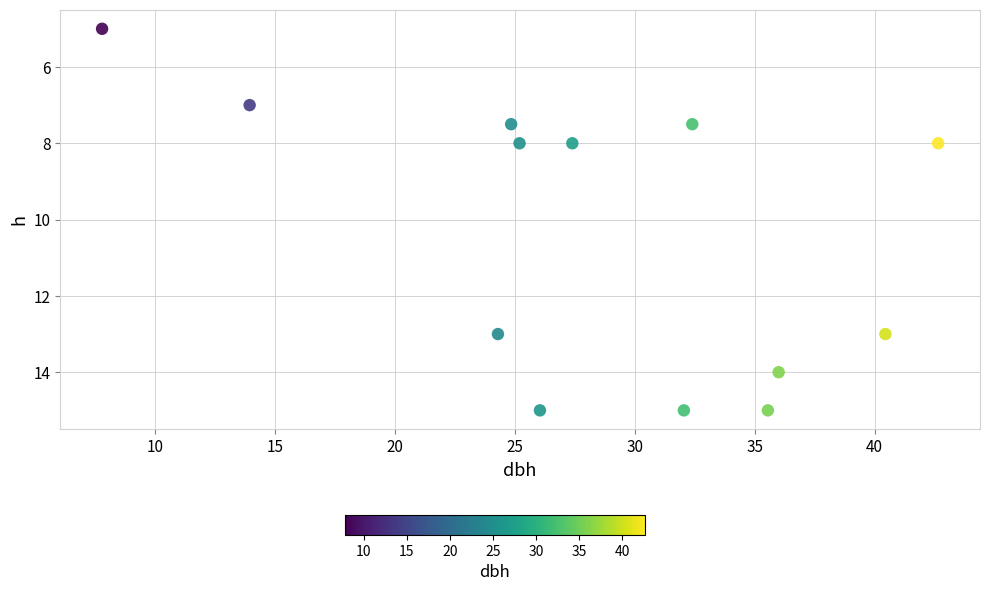

What is the range of X values (max minus min)?

34.9